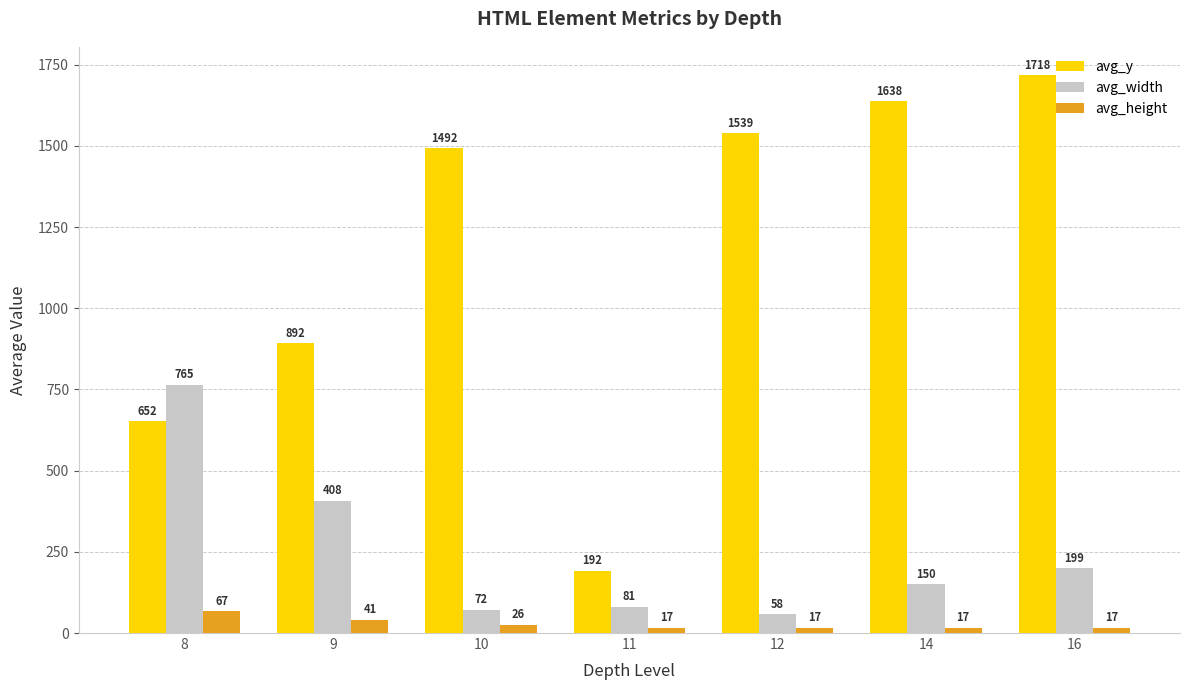

What is the average value of the avg_height series?

28.9